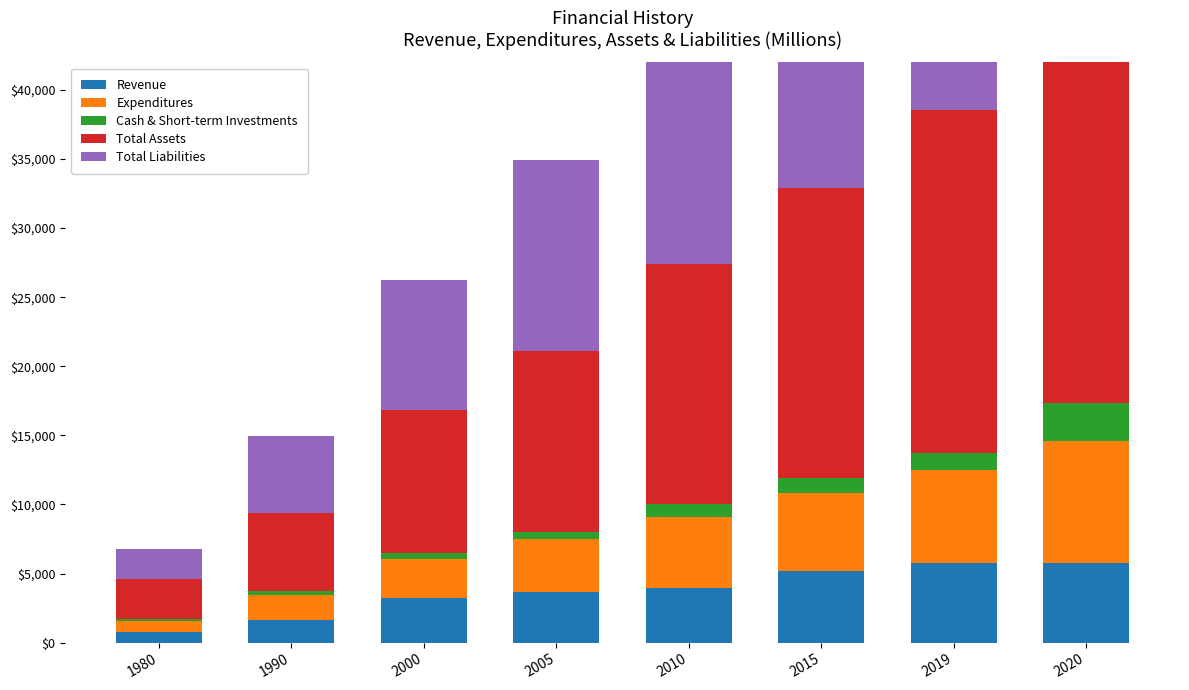

Is it true that Revenue equals 1999 at 2019?

False